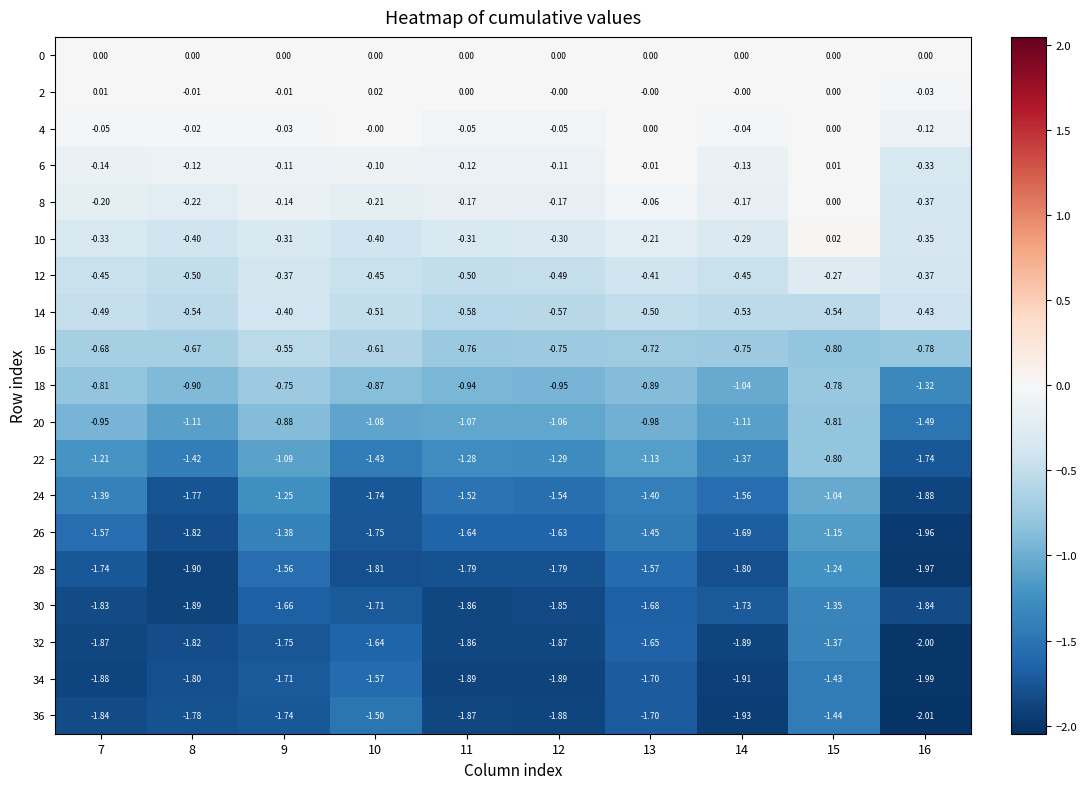

Is the value of 28 at 11 greater than the value of 34 at 10?

No